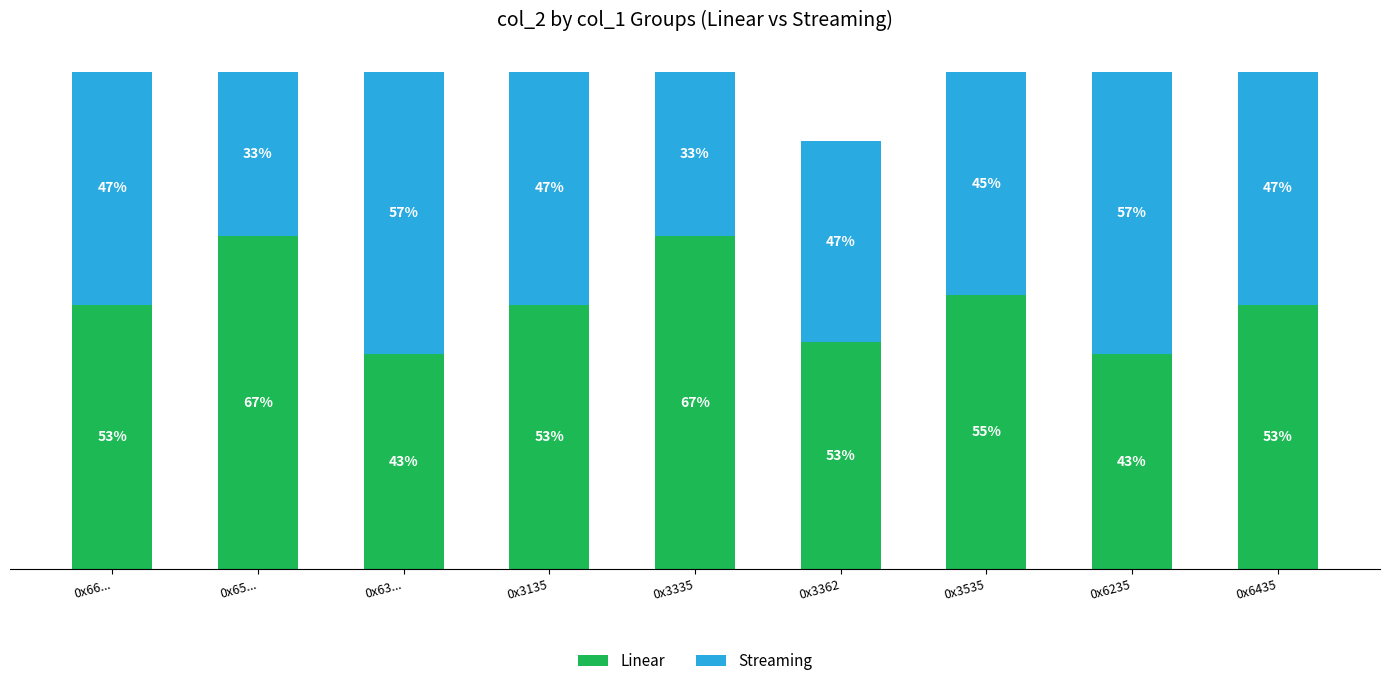

What is the difference between the second highest and minimum values in the Streaming series?

76